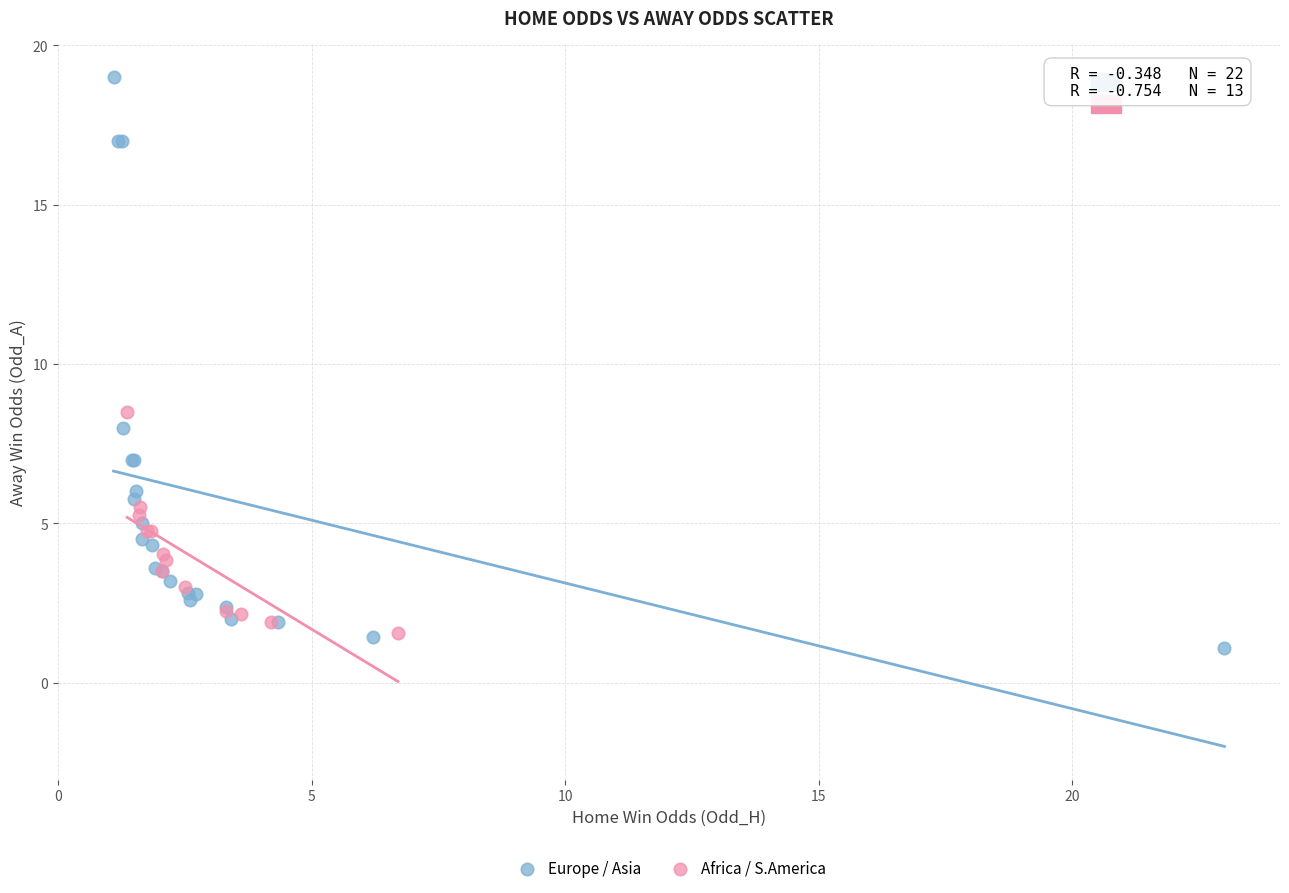

Which series contains the highest Y value?

Europe / Asia